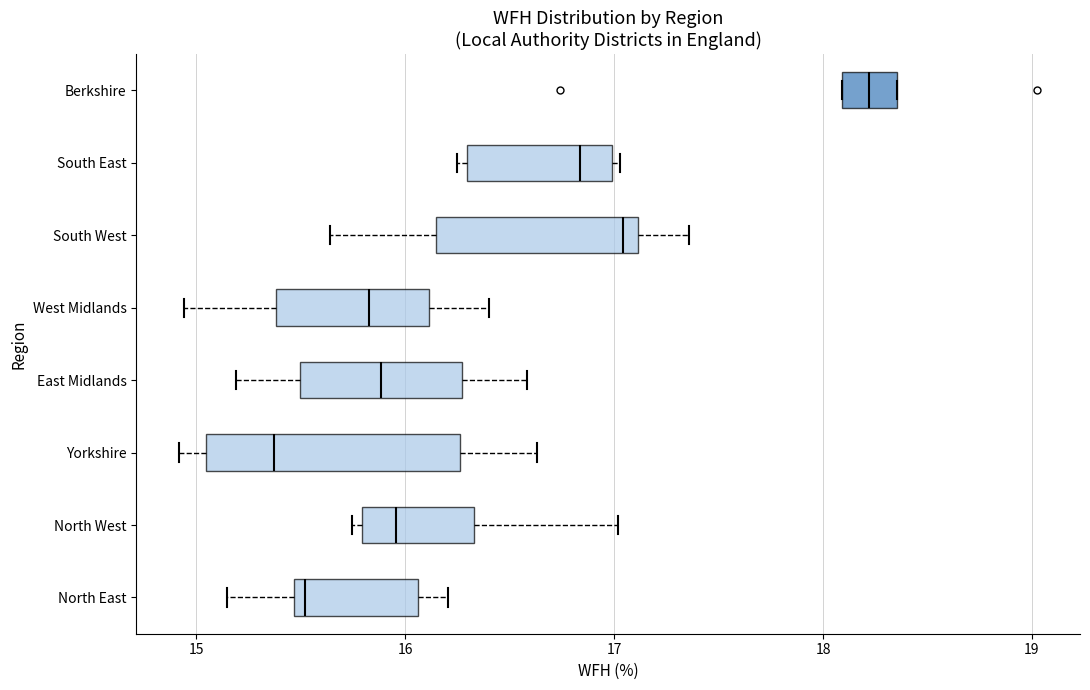

Which box's median line is the furthest to the left?

Yorkshire